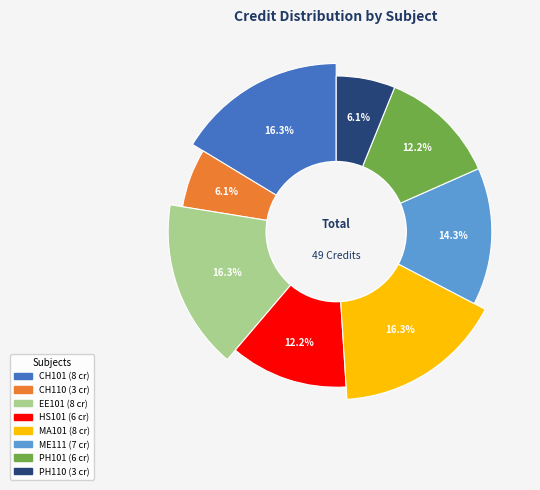

To the nearest percent, what portion does Physics Laboratory represent?

6%